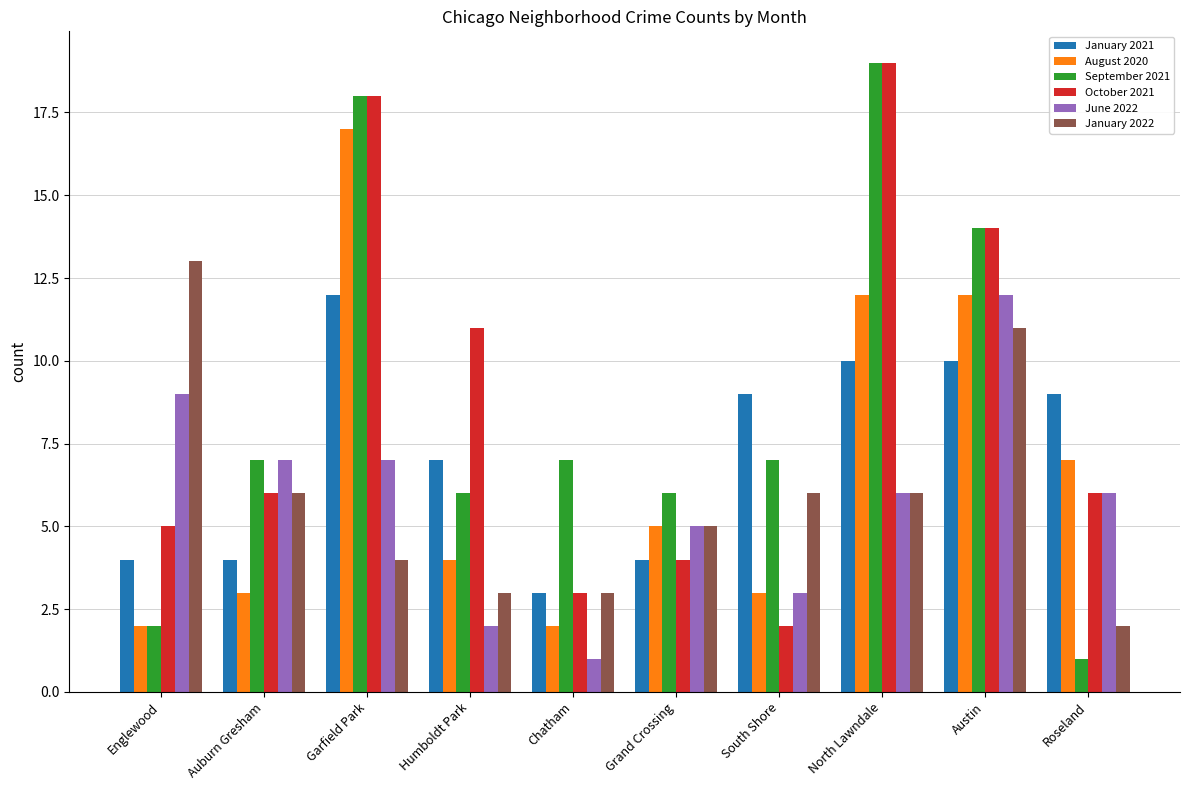

What is the lowest value of the September 2021 series?

1